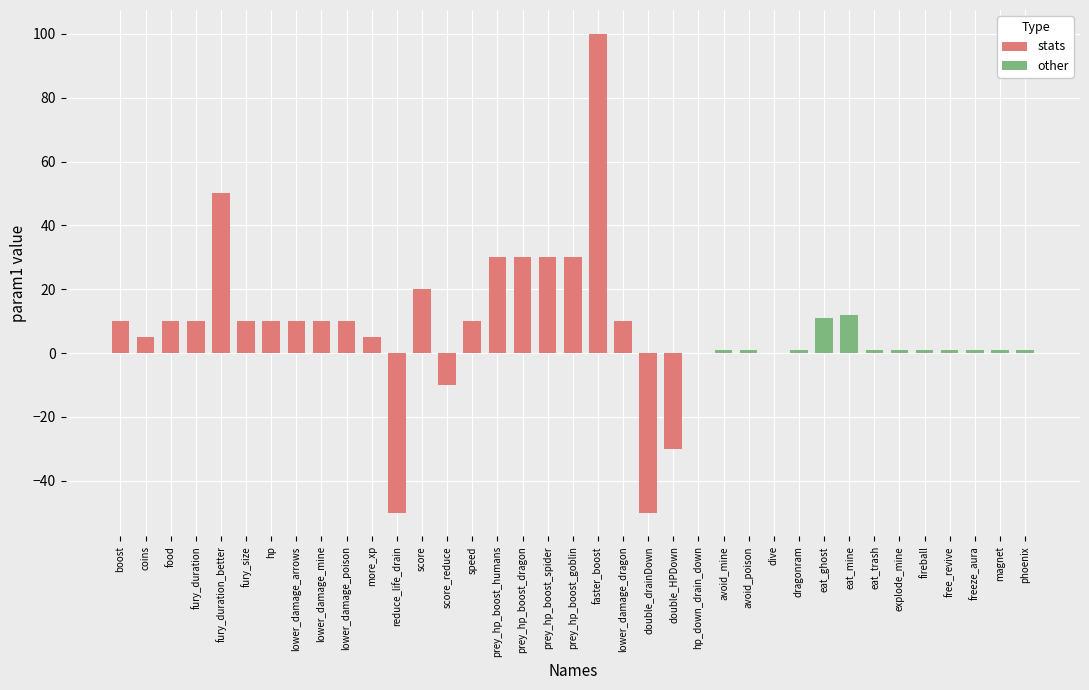

Which label corresponds to the largest value in the chart?

faster_boost